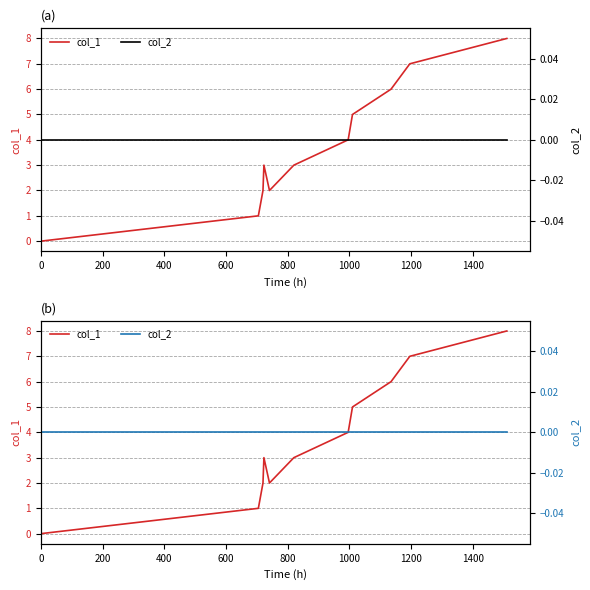

Which series has the widest spread of values?

col_1